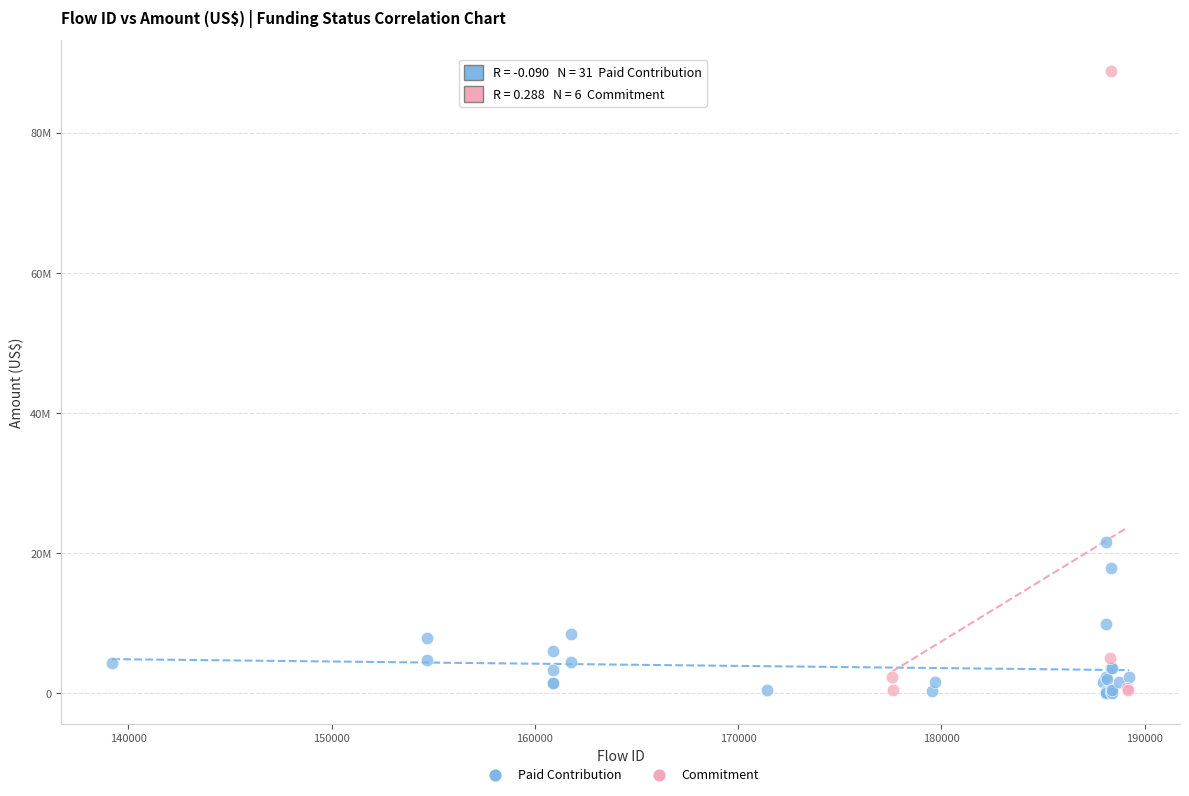

What are all the series names shown in the legend?

Paid Contribution, Commitment